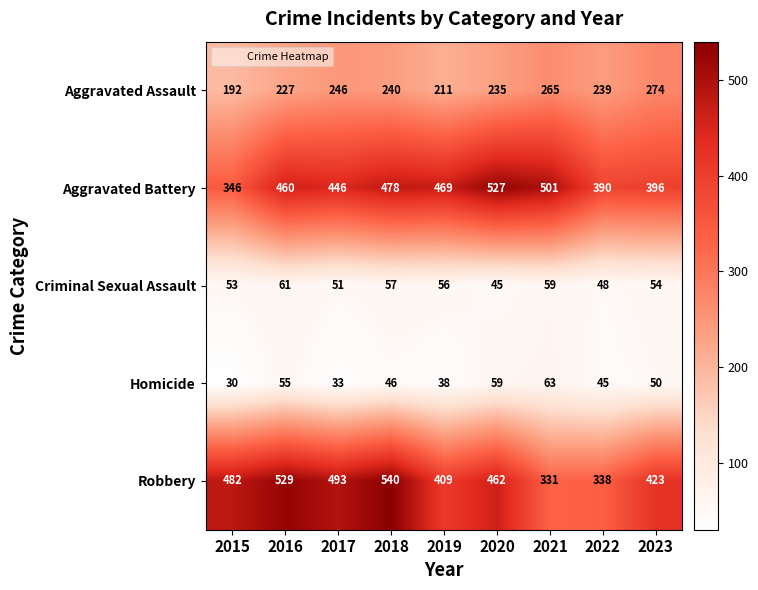

At which category does the chart reach its minimum across all series?

2015